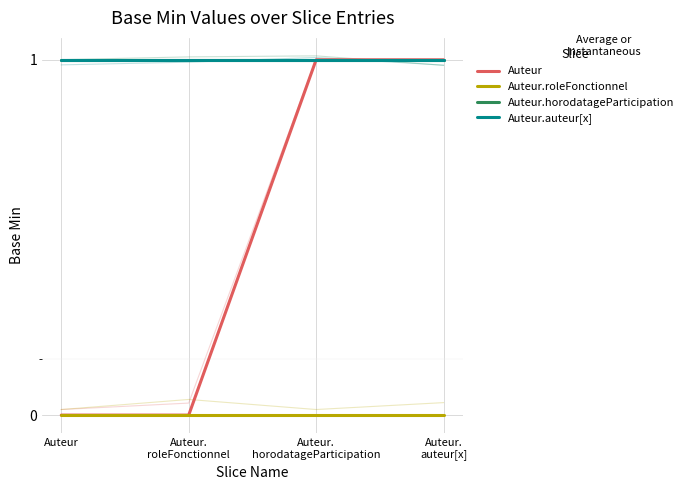

True or false: Auteur.auteur[x] and Auteur.horodatageParticipation cross at least once.

False